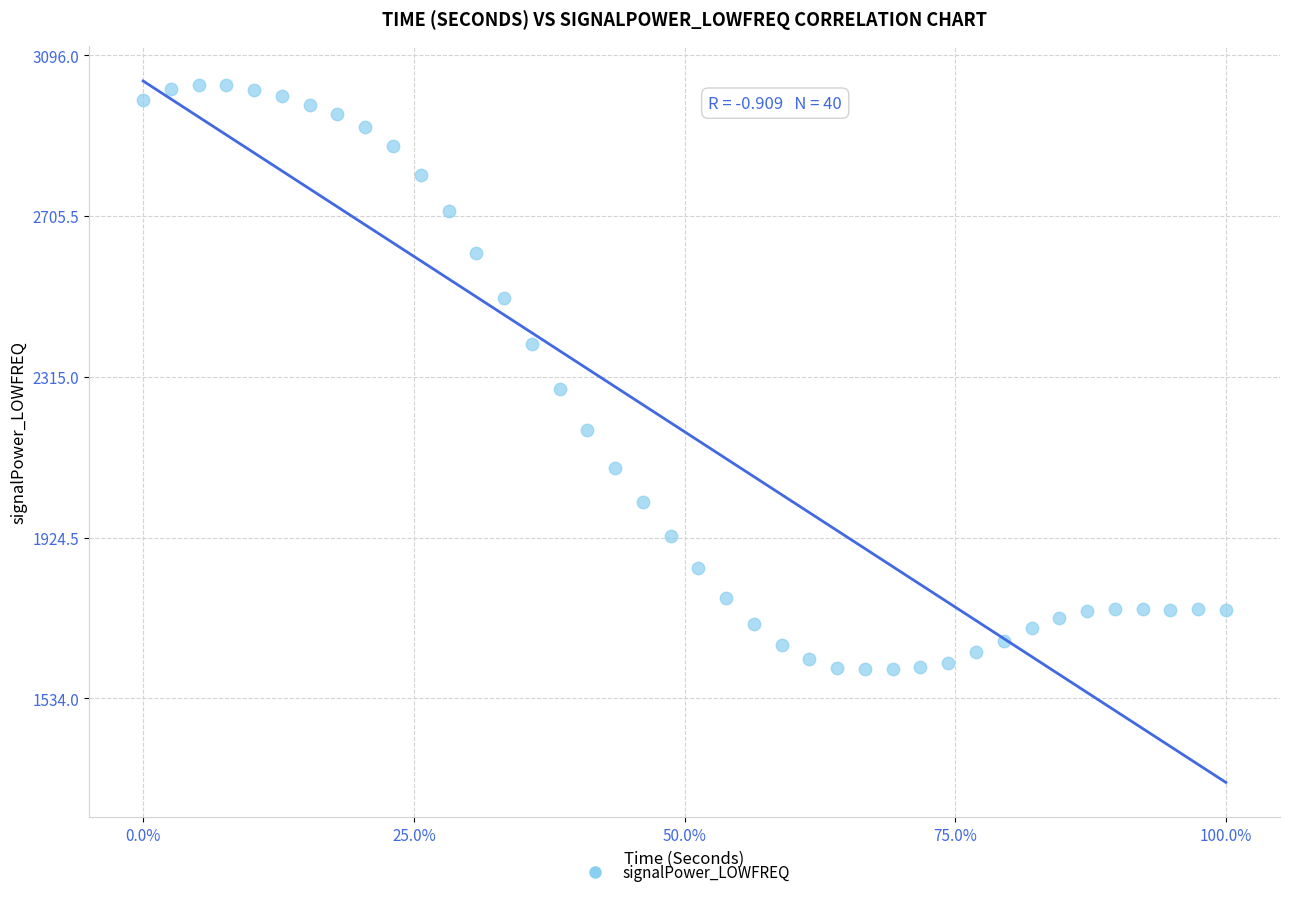

What is the range of Y values (max minus min)?

1420.0